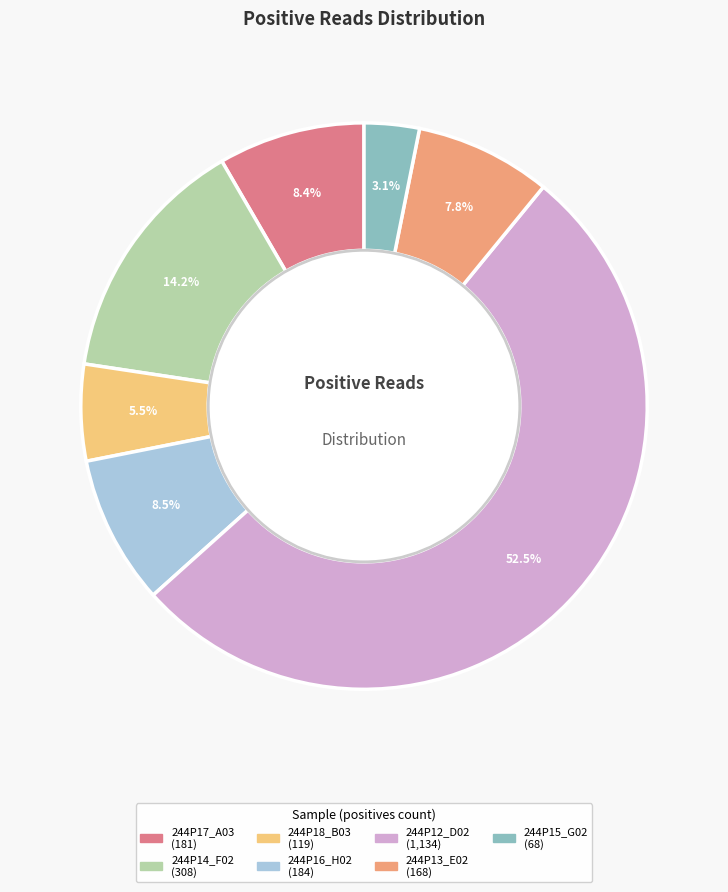

Which has a higher value, 244P12_D02 or 244P13_E02?

244P12_D02